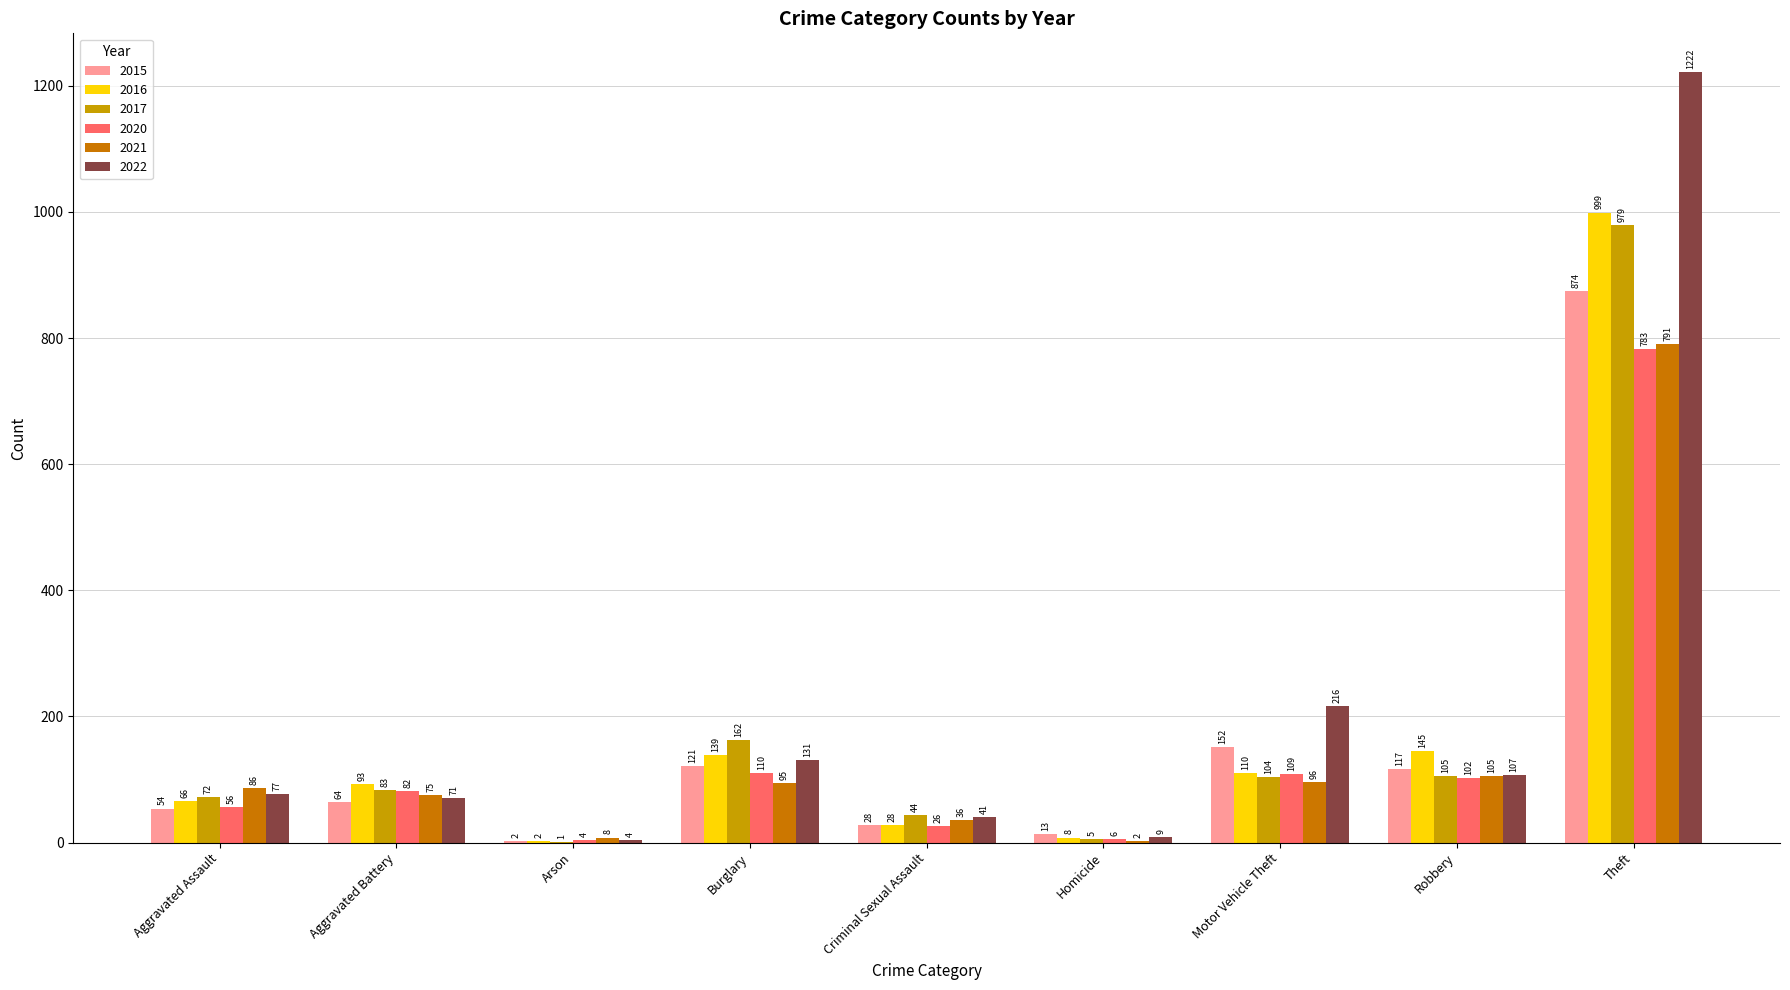

What are all the series names shown in the legend?

2015, 2016, 2017, 2020, 2021, 2022